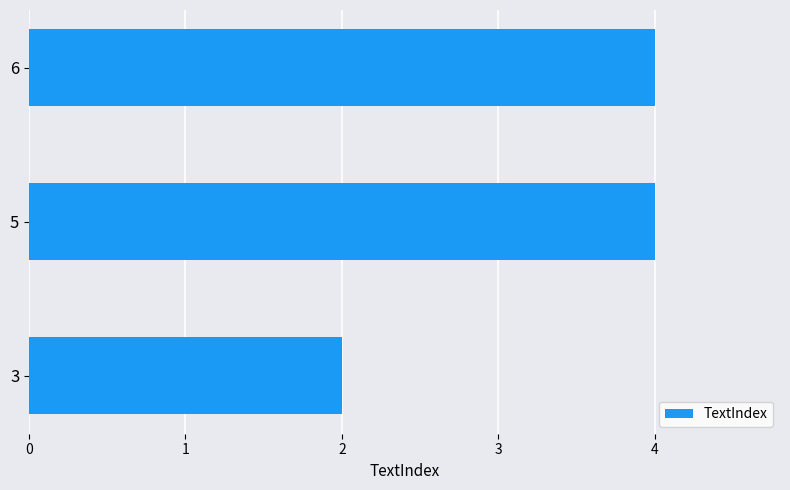

What is the sum of the values at 3 and 5?

6